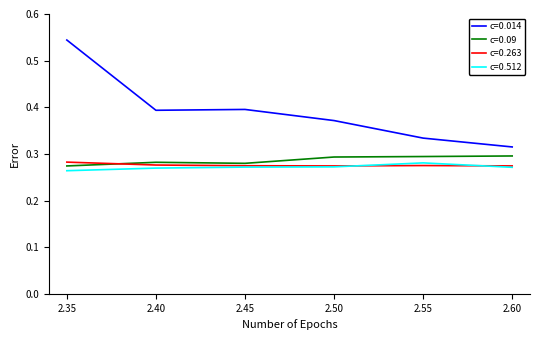

At 2.55, list the series in order from smallest to largest.

c=0.263, c=0.512, c=0.09, c=0.014